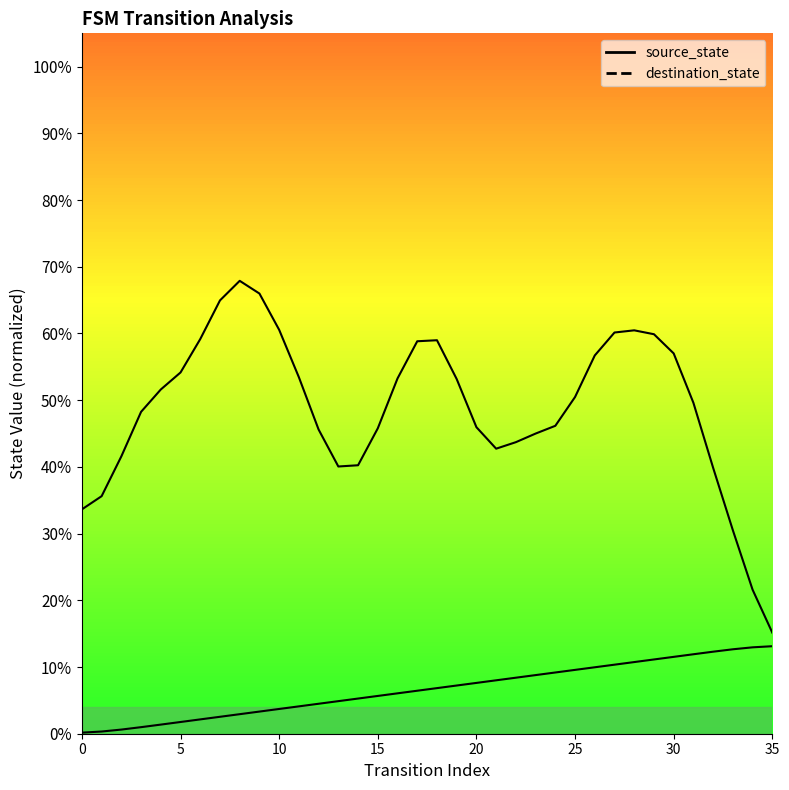

Approximately how many times larger is the value at 13 compared to 8?

1.7